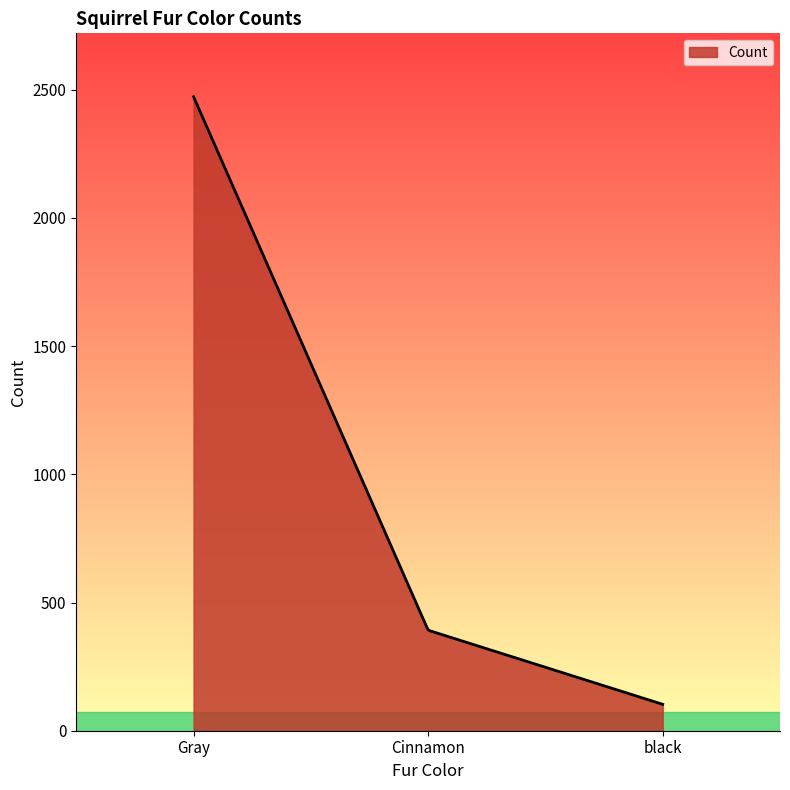

What is the minimum value shown in the chart?

103.0